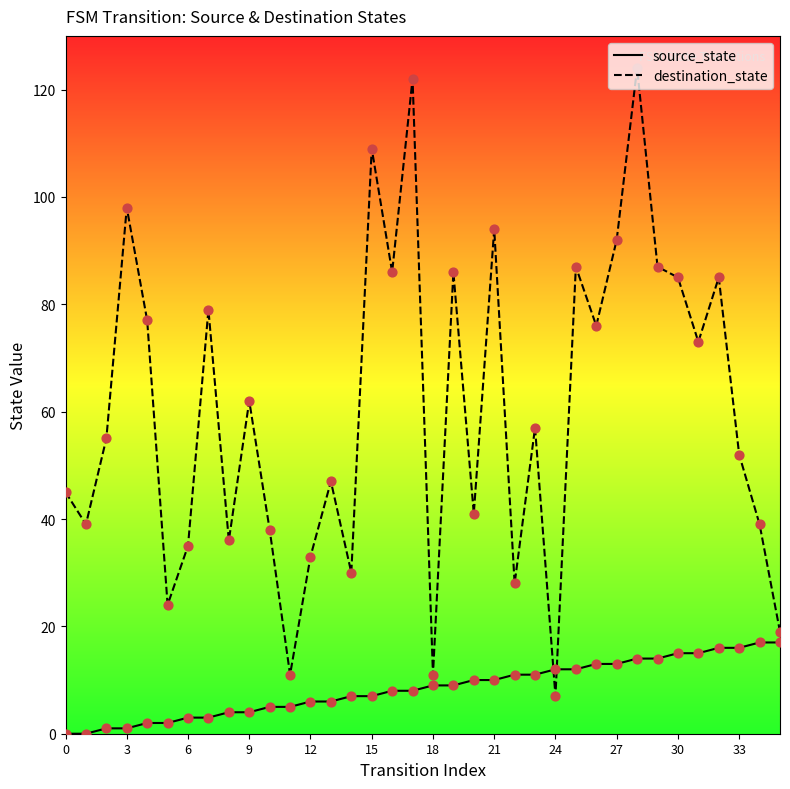

Which series has the largest total across all categories?

destination_state